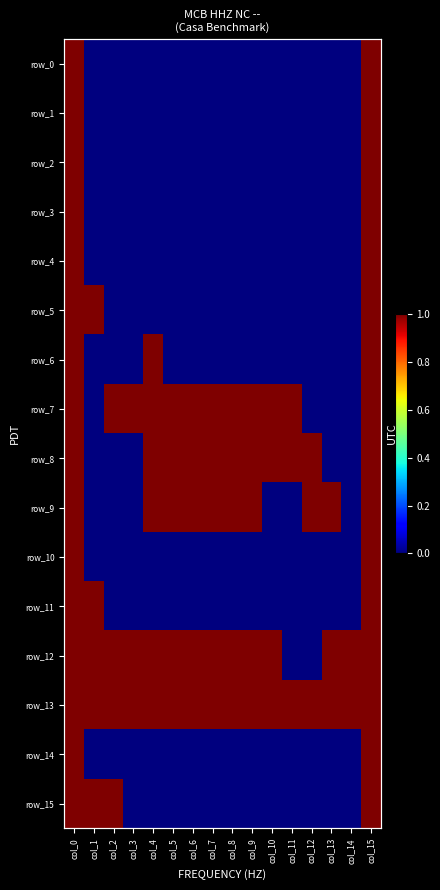

At which label is row_8 closest to 0?

col_1